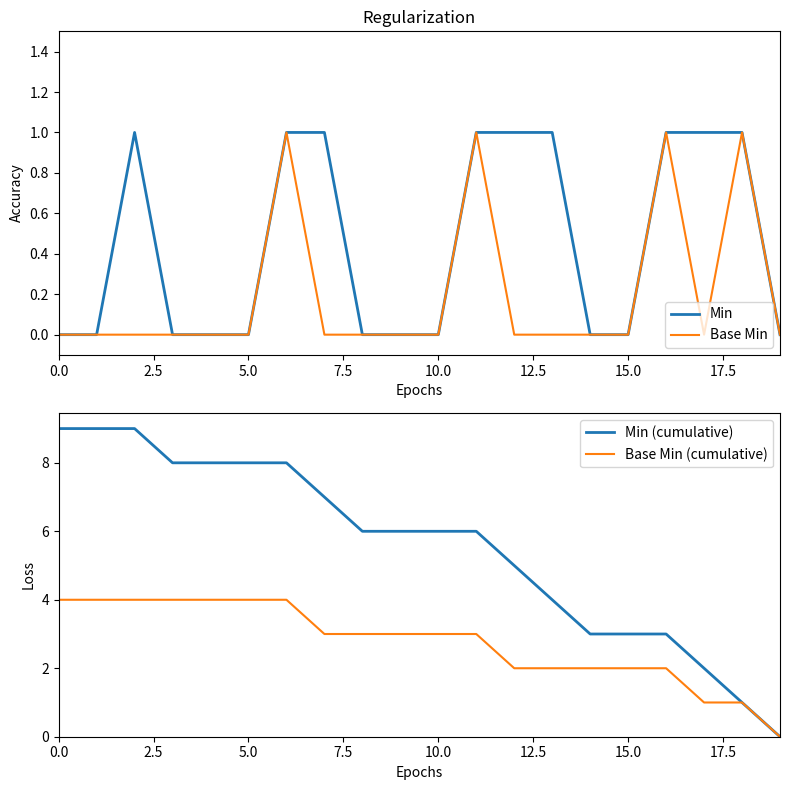

At which label is Base Min (cumulative) closest to 2?

12